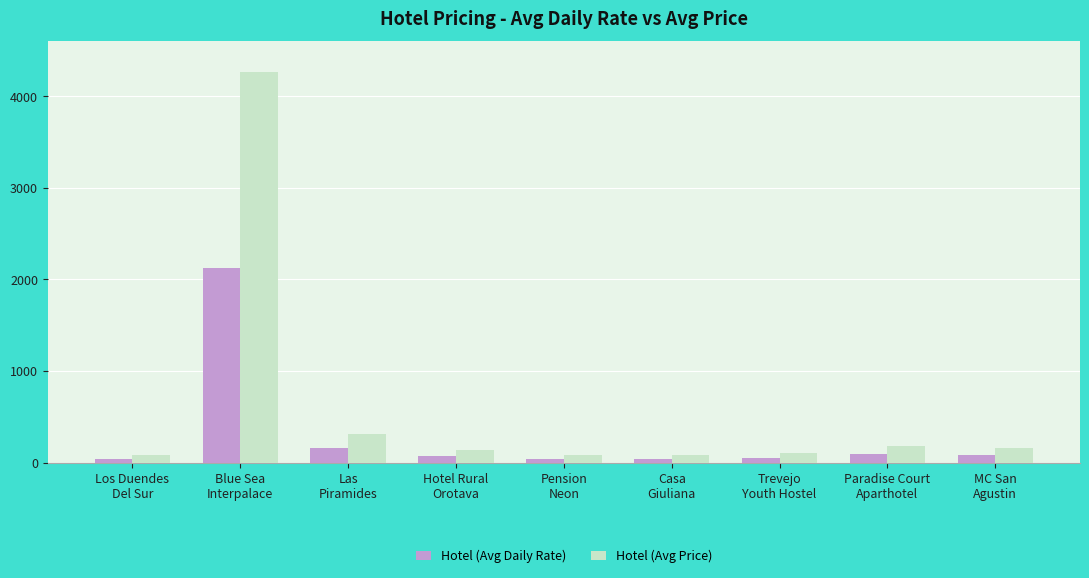

At Paradise Court
Aparthotel, list the series in order from largest to smallest.

Hotel (Avg Price), Hotel (Avg Daily Rate)